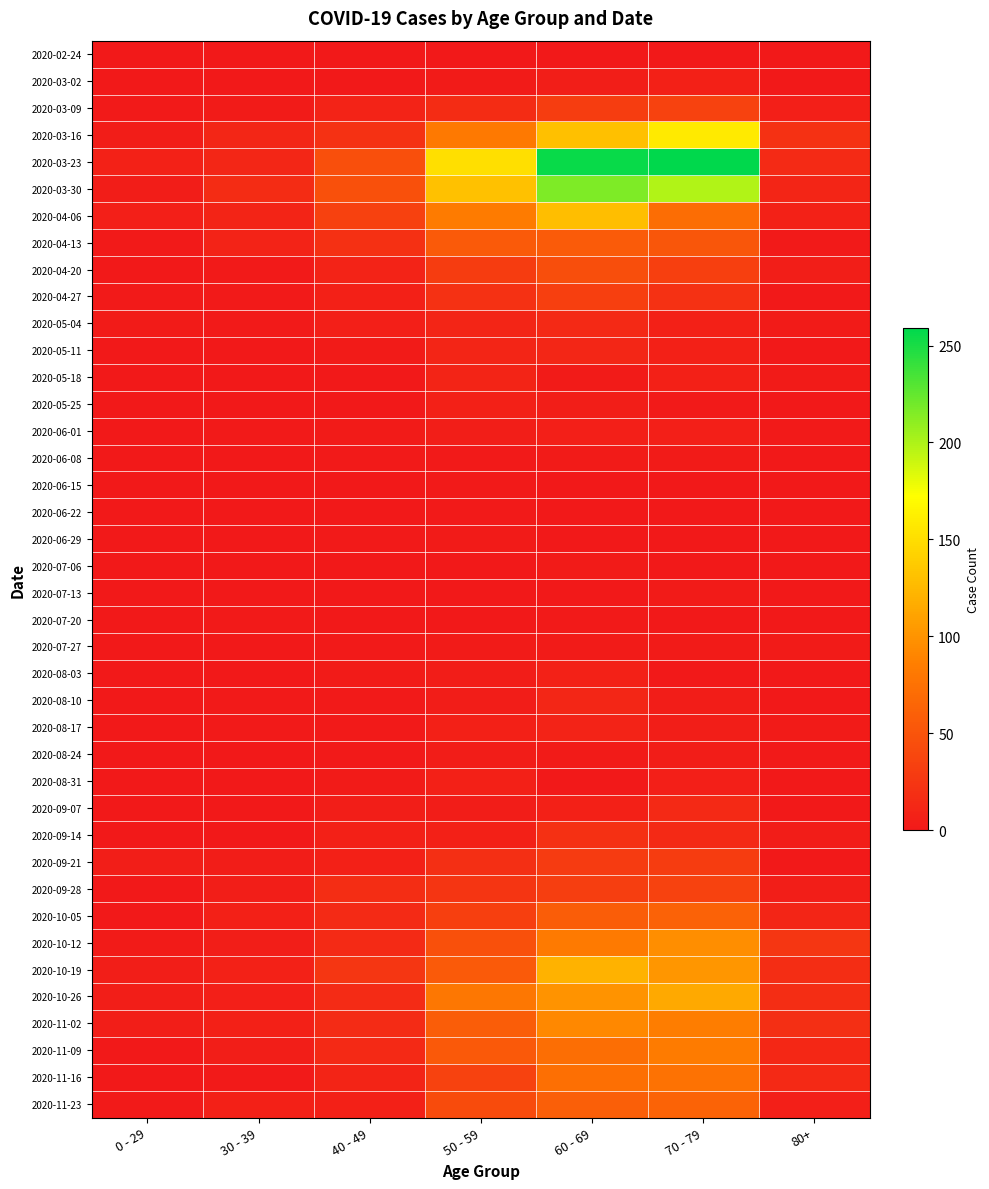

At 80+, list the series in order from smallest to largest.

2020-02-24, 2020-04-27, 2020-05-11, 2020-06-08, 2020-06-22, 2020-06-29, 2020-07-06, 2020-07-13, 2020-08-31, 2020-09-07, 2020-03-02, 2020-05-25, 2020-06-15, 2020-07-20, 2020-08-03, 2020-08-10, 2020-09-21, 2020-04-13, 2020-06-01, 2020-08-24, 2020-05-04, 2020-05-18, 2020-07-27, 2020-08-17, 2020-09-14, 2020-04-20, 2020-09-28, 2020-03-09, 2020-11-23, 2020-04-06, 2020-03-30, 2020-10-05, 2020-11-09, 2020-11-16, 2020-03-23, 2020-10-19, 2020-10-26, 2020-11-02, 2020-03-16, 2020-10-12